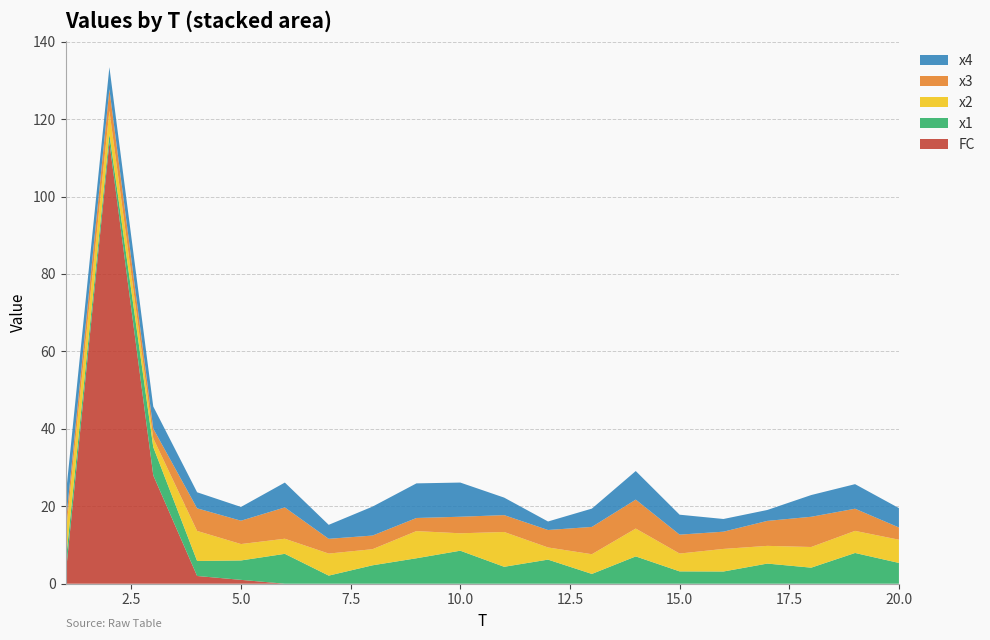

Reading right to left, list all the values displayed in this chart.

FC: 0.0	0.0	0.0	0.0	0.0	0.0	0.0	0.0	0.0	0.0	0.0	0.0	0.0	0.0	0.0	1.0	2.0	28.0	114.0	2.0
x1: 5.4	7.9	4.1	5.2	3.2	3.2	7.1	2.5	6.2	4.4	8.5	6.6	4.8	2.1	7.7	5.0	3.9	7.3	2.1	3.1
x2: 6.0	5.7	5.3	4.6	5.8	4.6	7.2	5.1	3.1	9.0	4.5	7.0	4.2	5.7	3.9	4.2	7.8	2.3	6.0	7.1
x3: 3.2	5.7	7.8	6.5	4.5	4.9	7.5	7.1	4.5	4.4	4.3	3.4	3.5	3.8	8.1	6.0	5.8	2.5	5.6	2.6
x4: 5.0	6.3	5.6	2.8	3.3	5.1	7.4	4.7	2.2	4.5	8.8	8.9	7.5	3.6	6.4	3.6	4.1	5.7	5.7	7.3